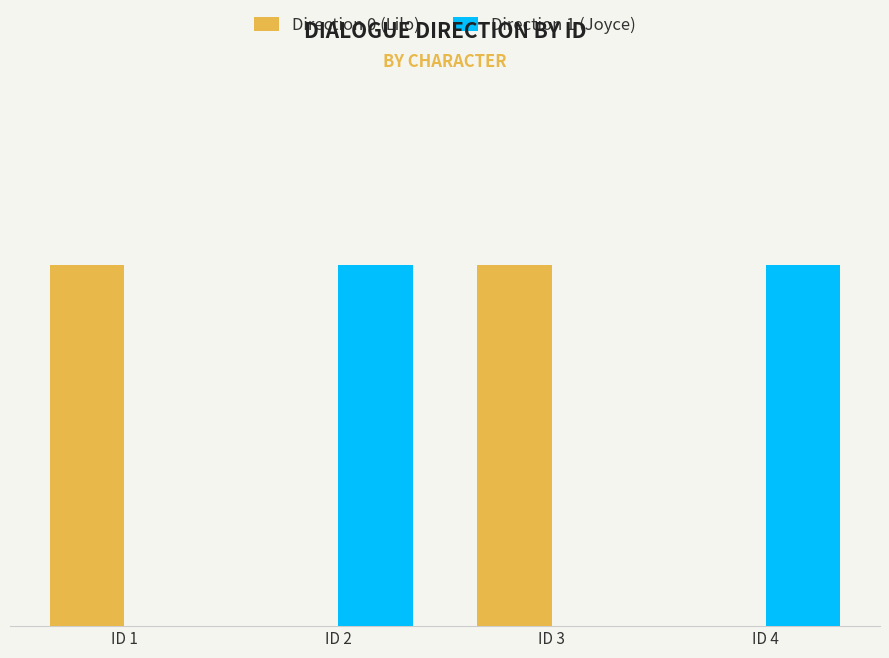

What is the total value across all series at ID 2?

1